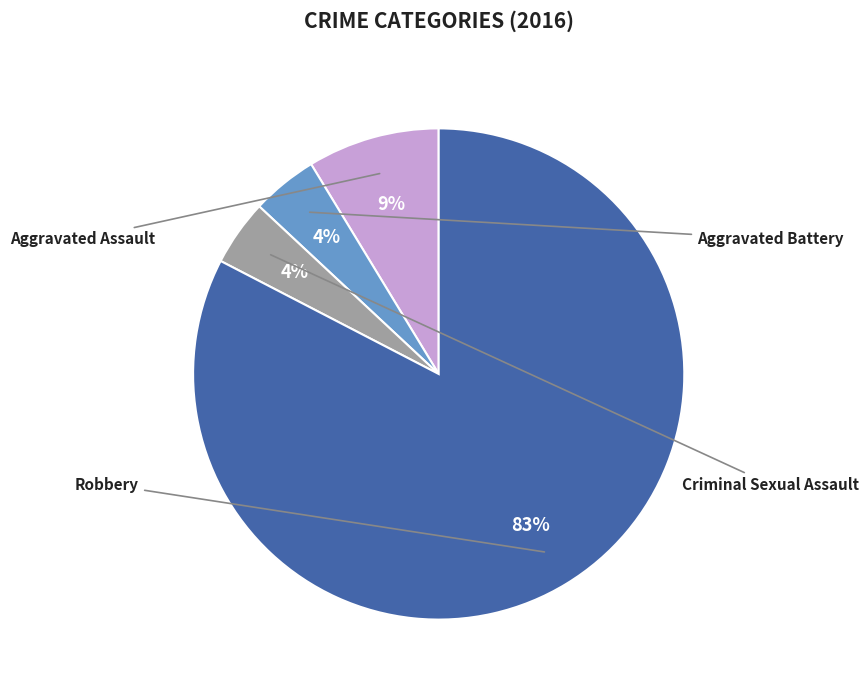

To the nearest percent, what portion does Aggravated Assault represent?

9%